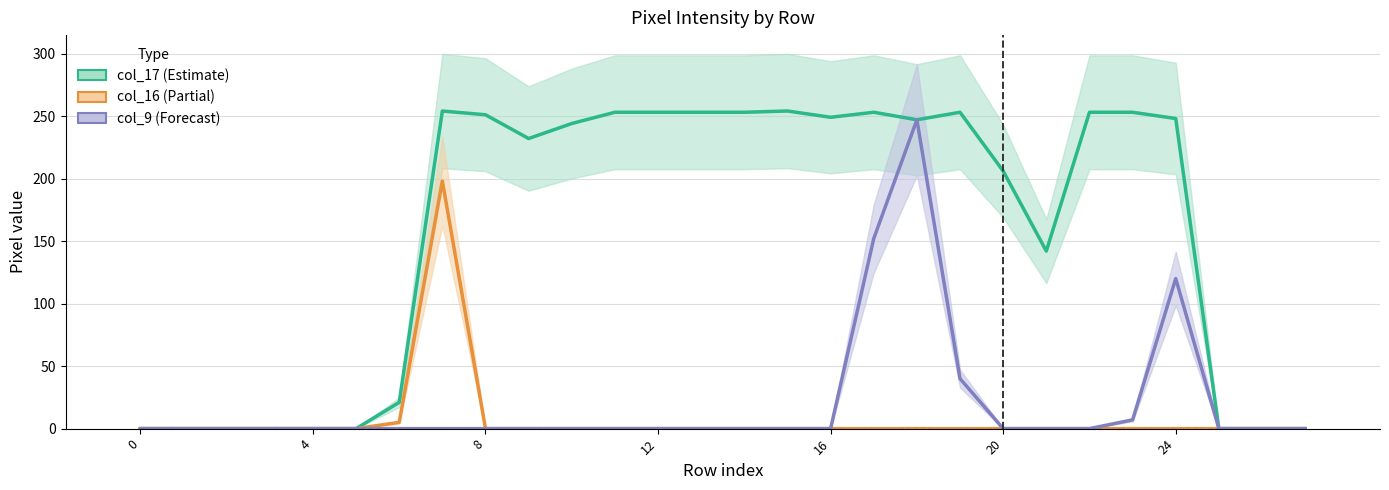

How many data points in col_9 are above 0?

5